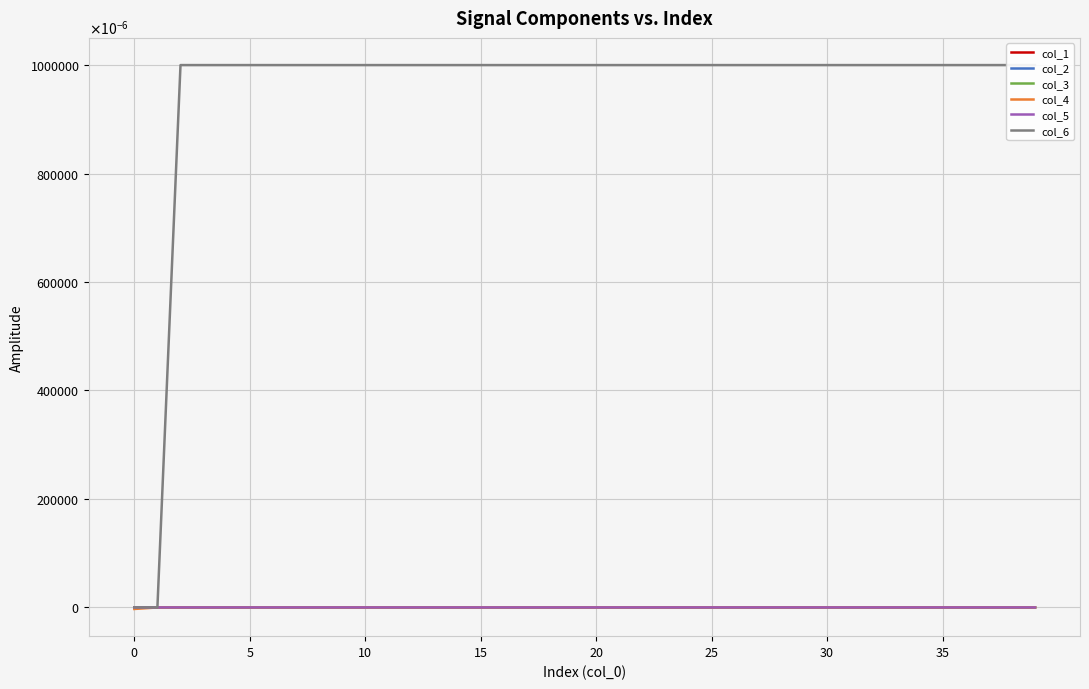

How many lines are shown in the chart?

6